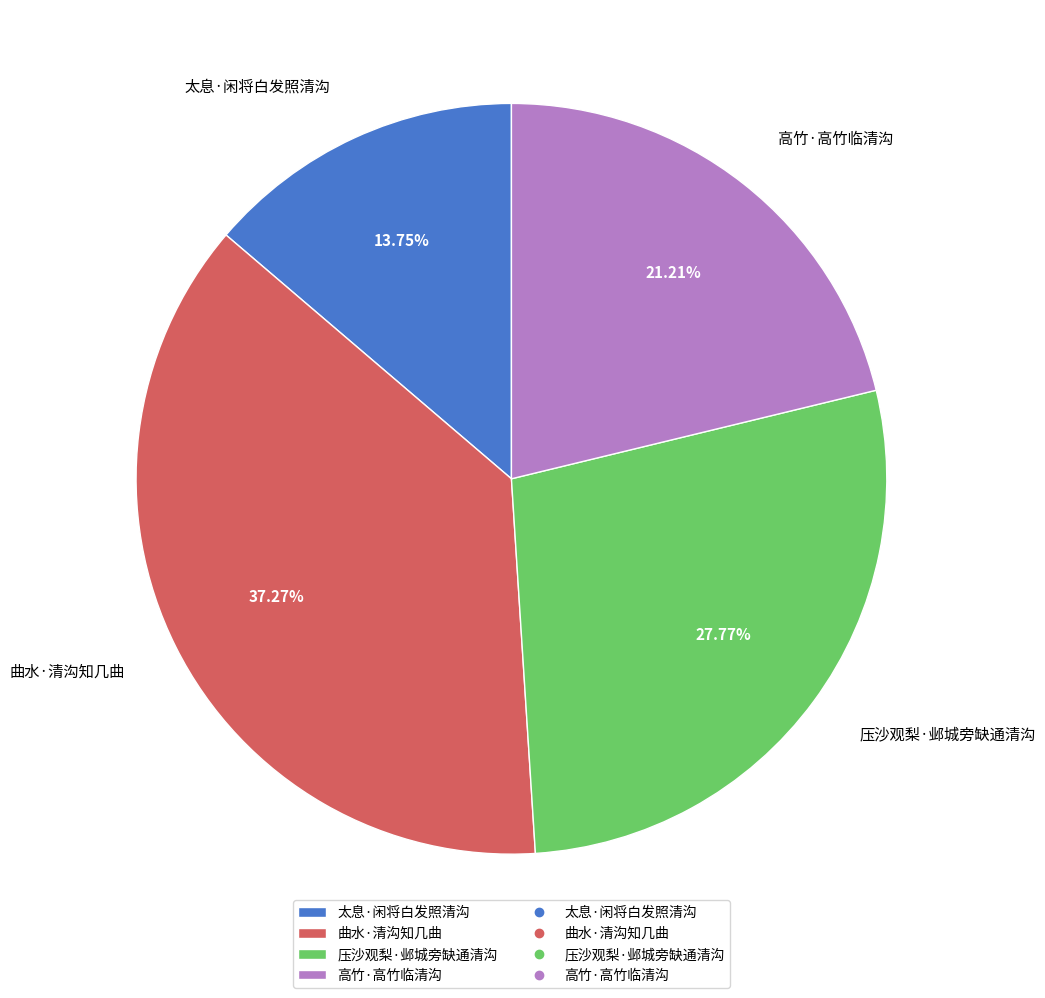

Which slice is the smallest?

太息·闲将白发照清沟